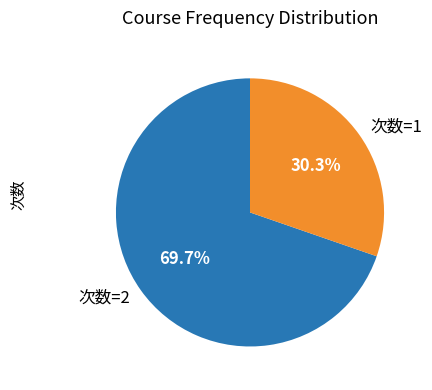

How many segments does this pie chart have?

2